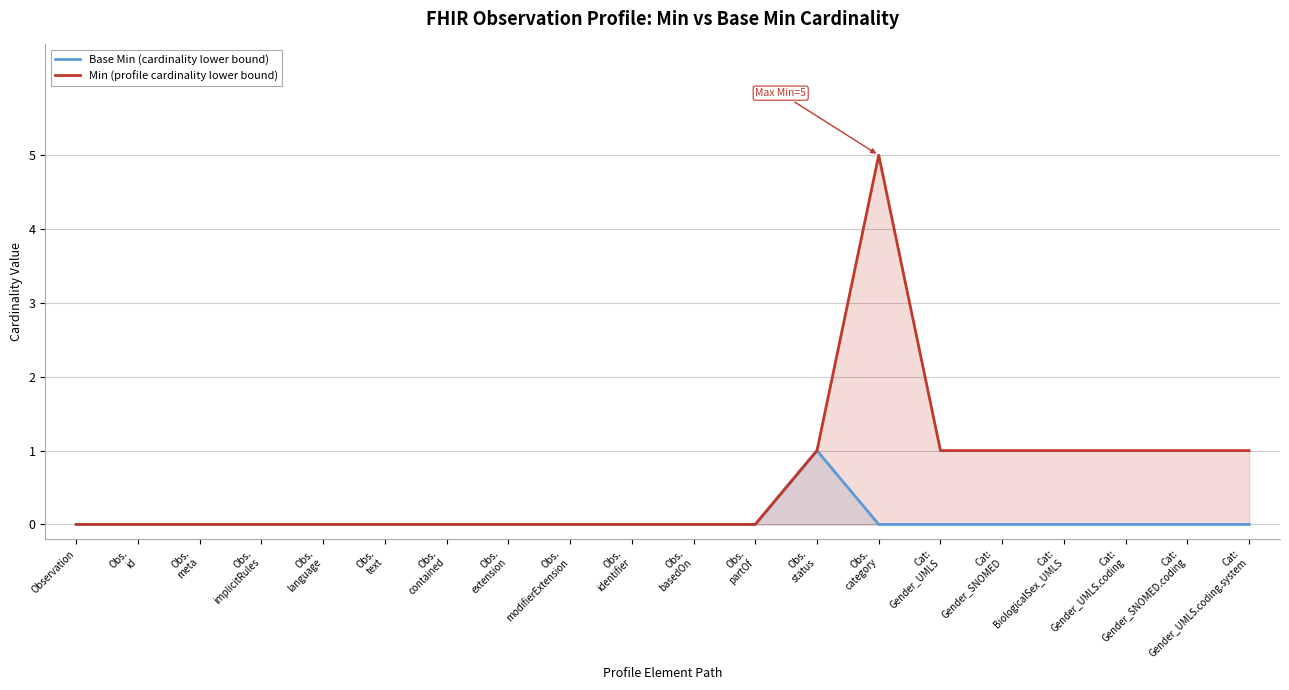

True or false: Min (profile cardinality lower bound) and Base Min (cardinality lower bound) intersect in this chart.

False